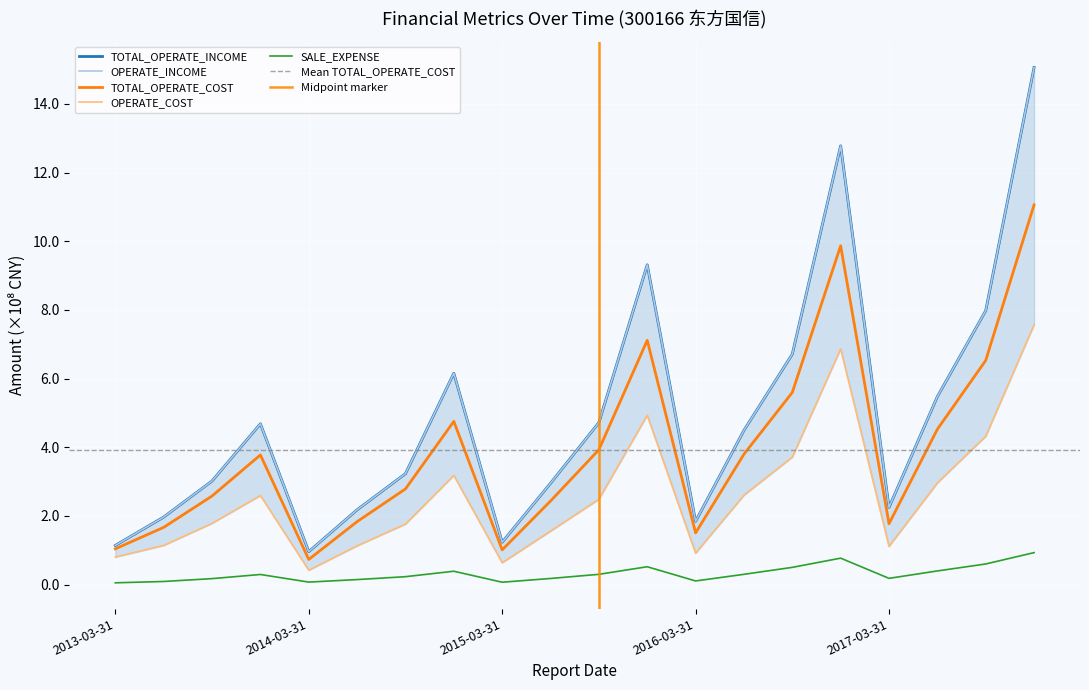

What is the approximate value of TOTAL_OPERATE_INCOME at 2016-06-30?

4.5